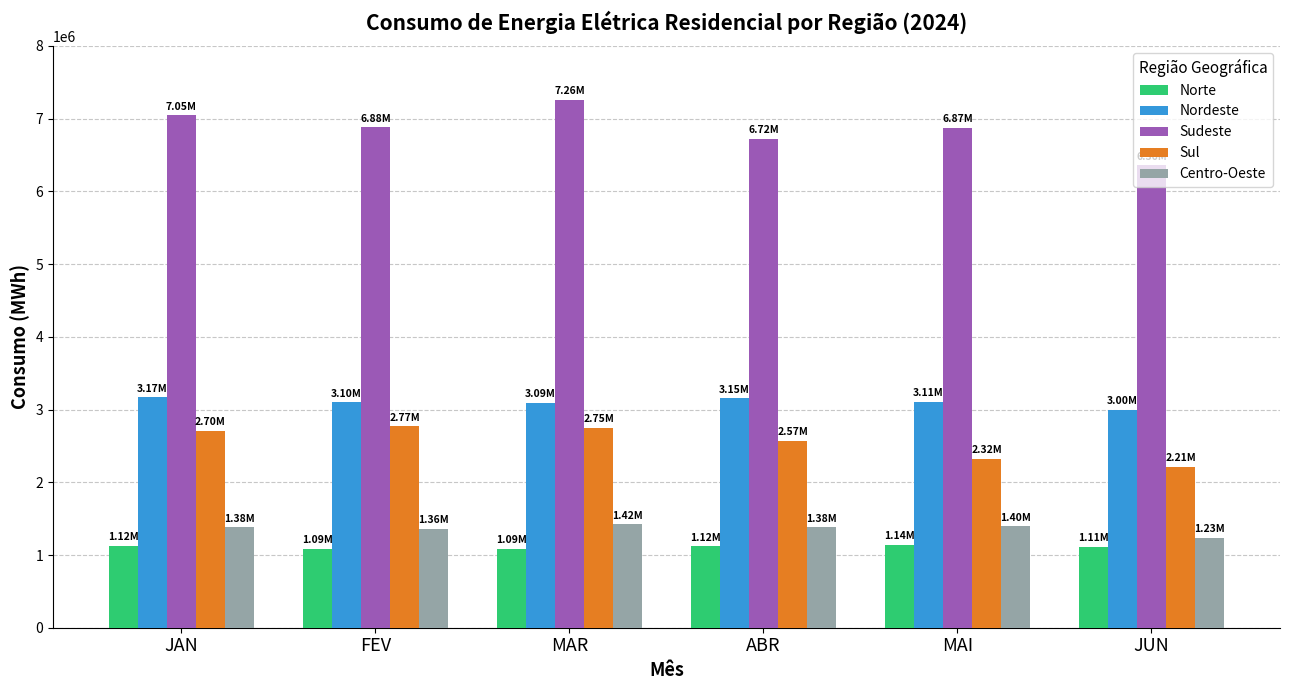

What is the value of the Centro-Oeste bar at the 2nd from the left?

1363531.1